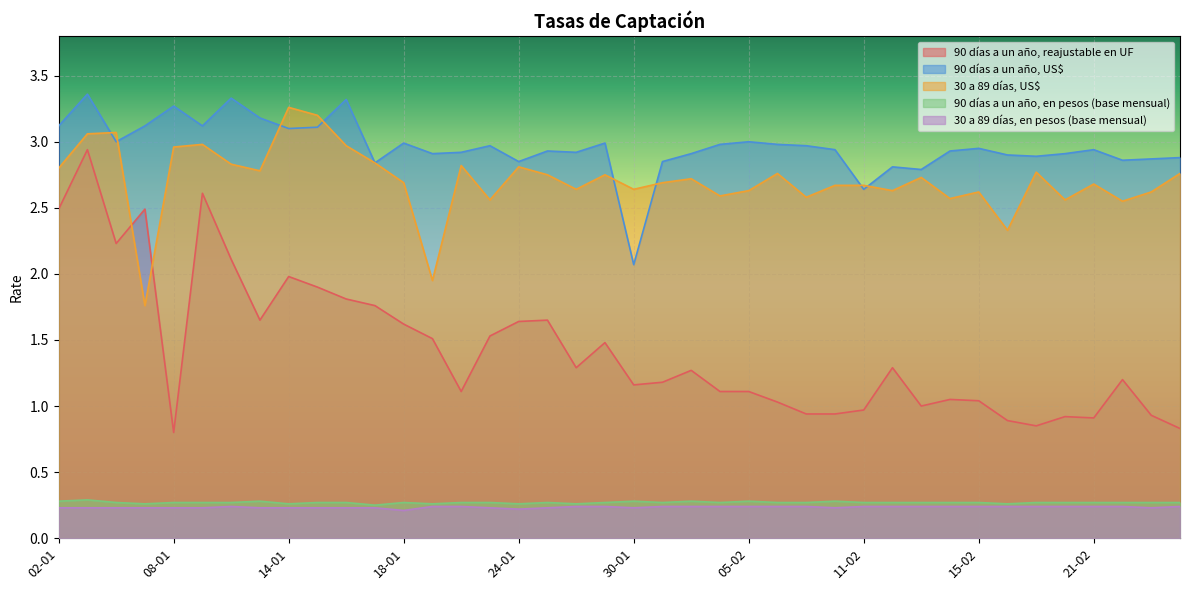

The value of 90 días a un año, reajustable en UF at 06-02 is 1.6. True or false?

False